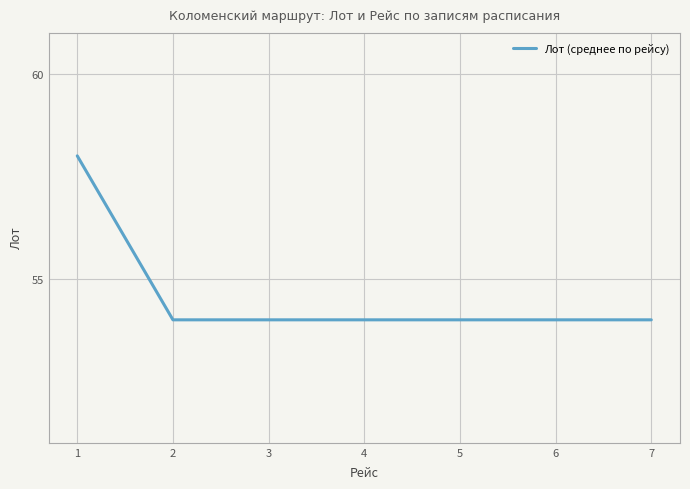

Which has a higher value, 4 or 1?

1